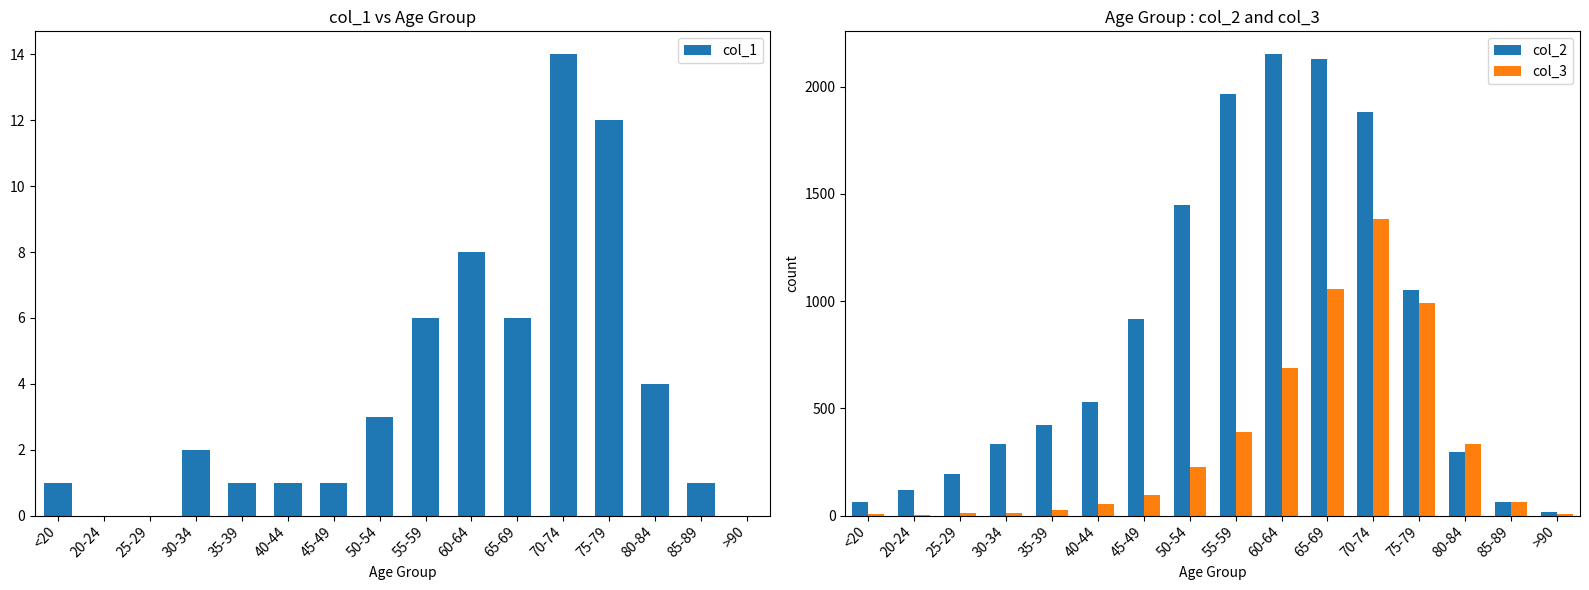

What is the sum of all col_2 values?

13581